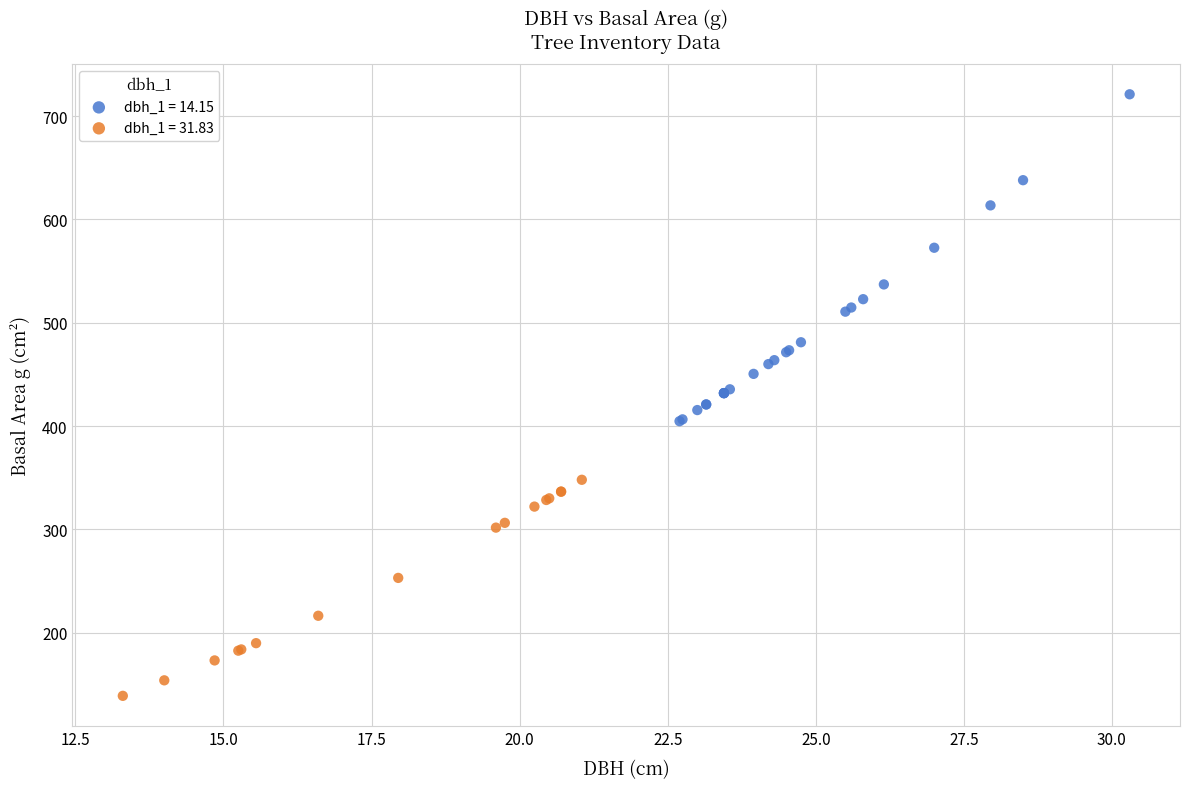

Which series contains the lowest Y value?

dbh_1 = 31.83